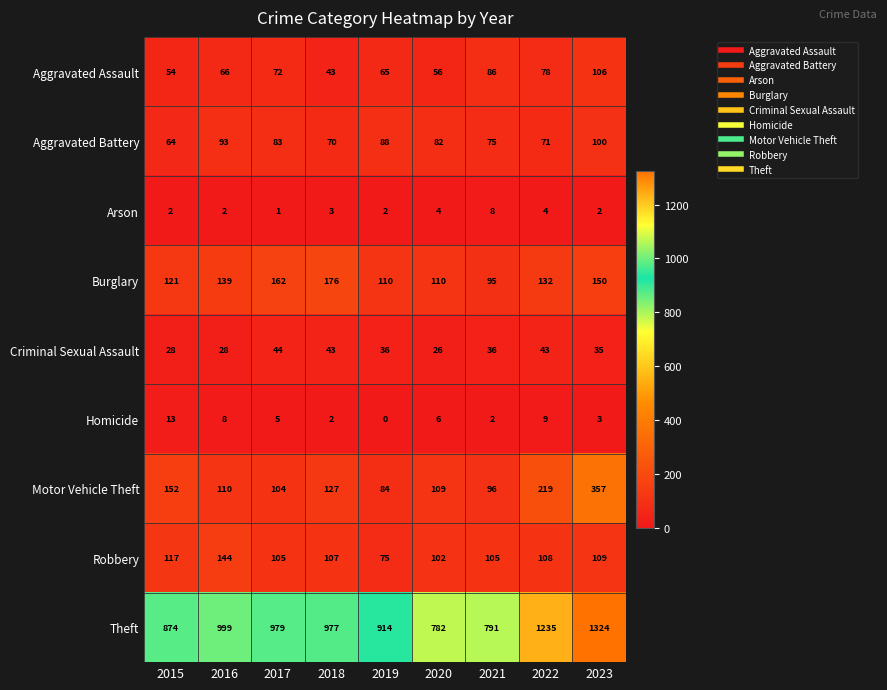

Which series has the widest spread of values?

Theft